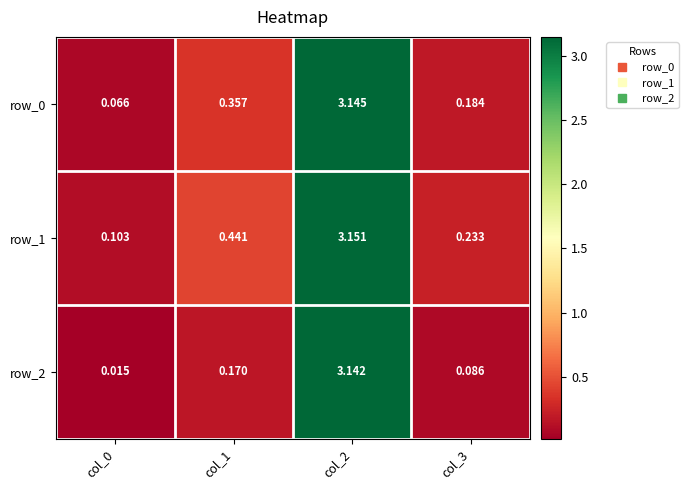

Is the value of row_0 at col_1 greater than the value of row_2 at col_3?

Yes